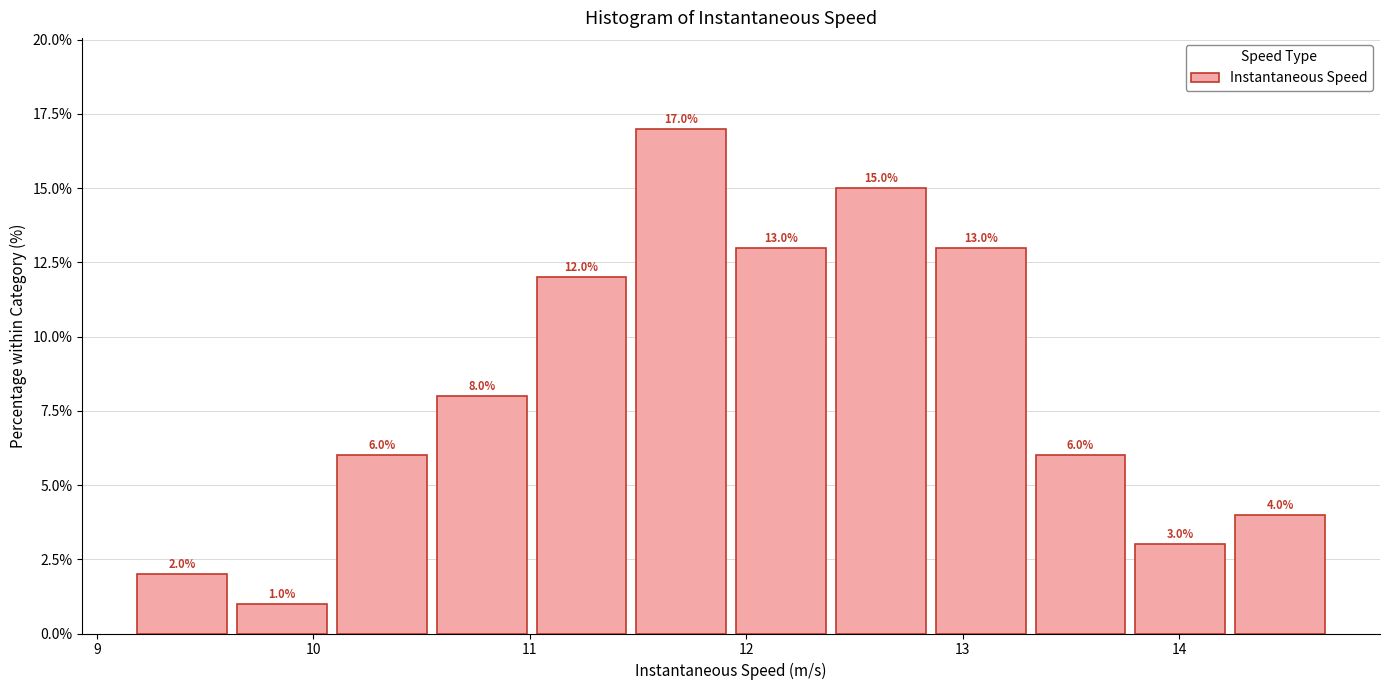

Reading left to right, list every bar in this chart as the range it spans on the x-axis followed by its height. The bar edges are not printed on the chart, so give them approximately, as read against the axis.

9.2 to 9.6: 2.0
9.6 to 10.1: 1.0
10.1 to 10.5: 6.0
10.5 to 11.0: 8.0
11.0 to 11.5: 12.0
11.5 to 11.9: 17.0
11.9 to 12.4: 13.0
12.4 to 12.9: 15.0
12.9 to 13.3: 13.0
13.3 to 13.8: 6.0
13.8 to 14.2: 3.0
14.2 to 14.7: 4.0